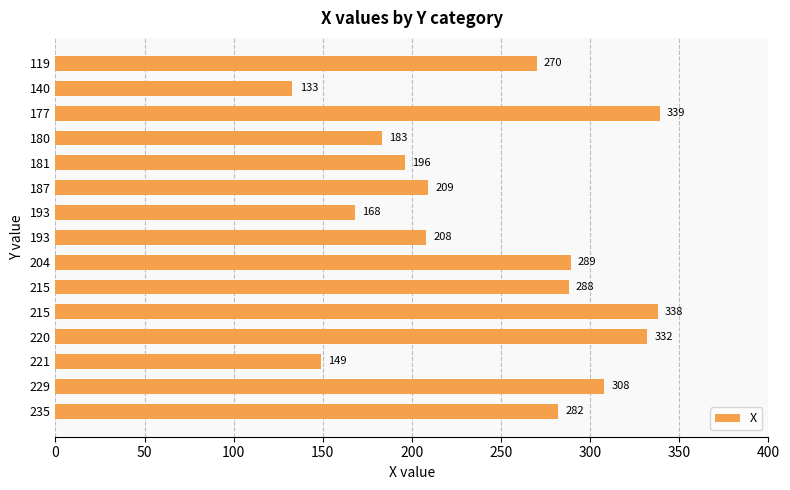

How many bars are there in total?

15